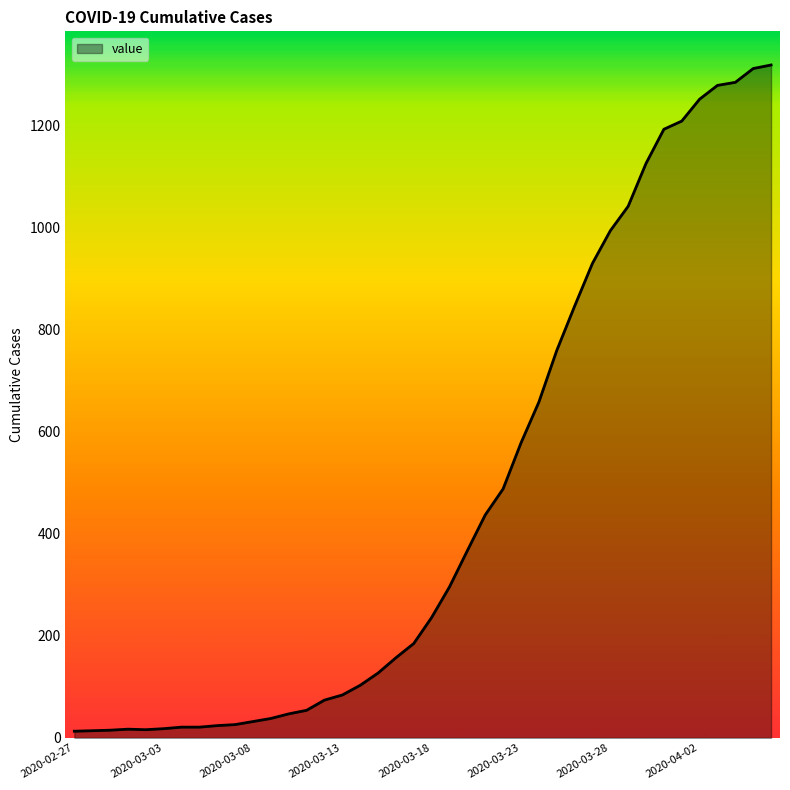

What is the greatest value displayed?

1319